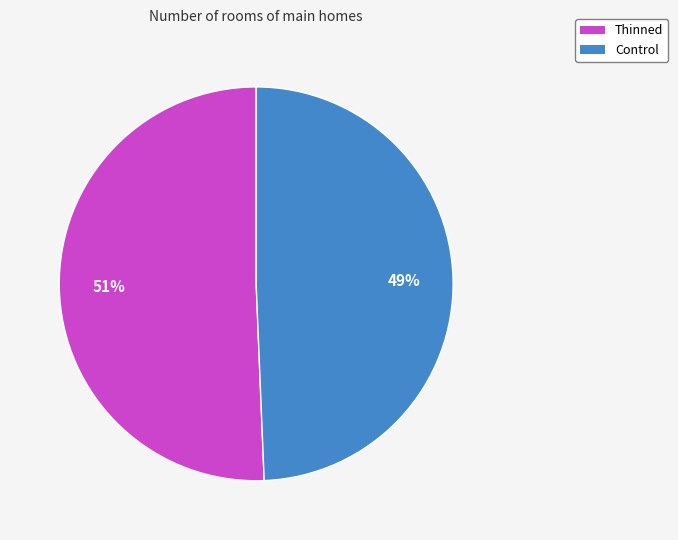

Count the number of slices in the pie.

2